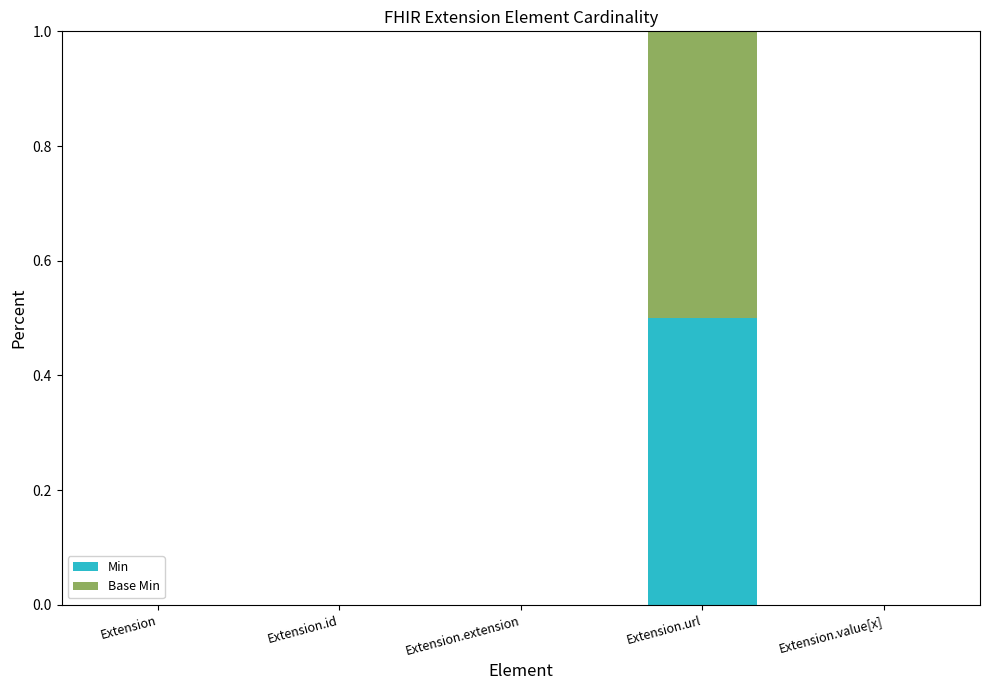

Count the number of data series in this chart.

2